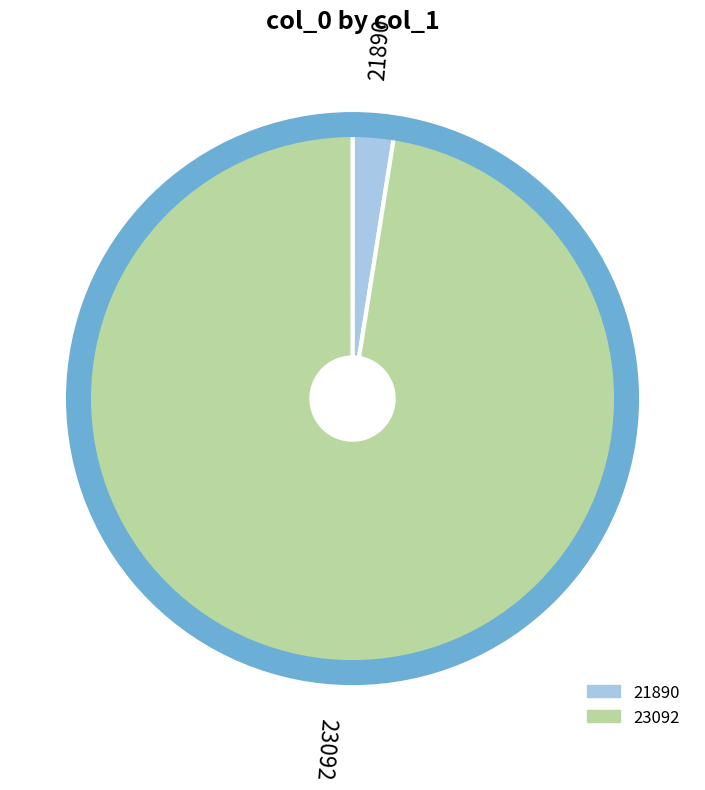

Between 21890 and 23092, which is larger?

23092